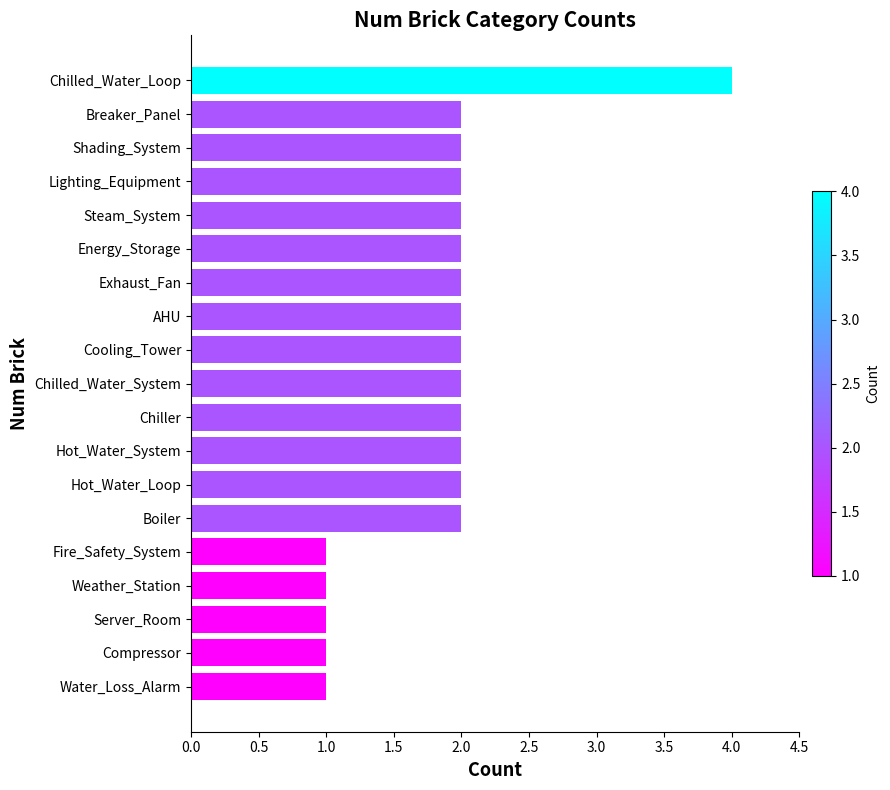

What is the difference between the maximum and minimum values?

3